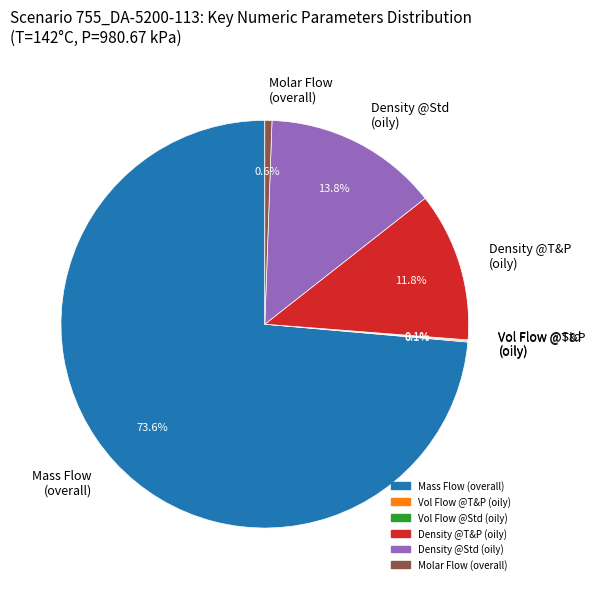

Which slice represents more than half of the pie?

Mass Flow (overall)